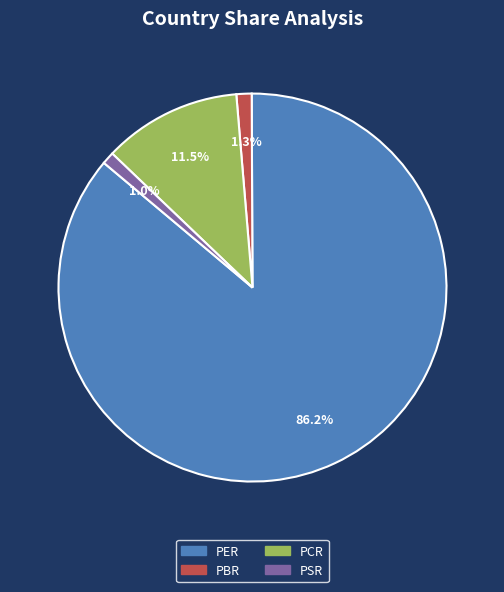

Does PER account for over 50% of the chart?

Yes